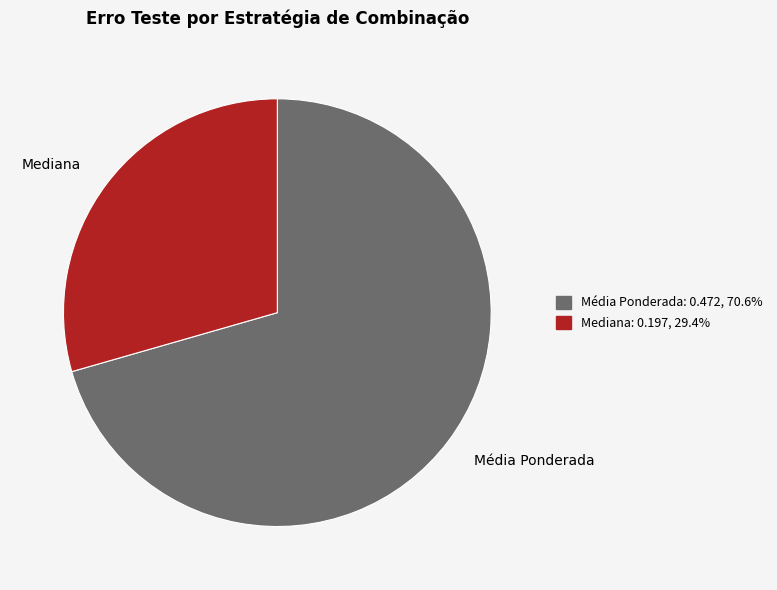

Is the sum of Média Ponderada and Mediana greater than half?

Yes